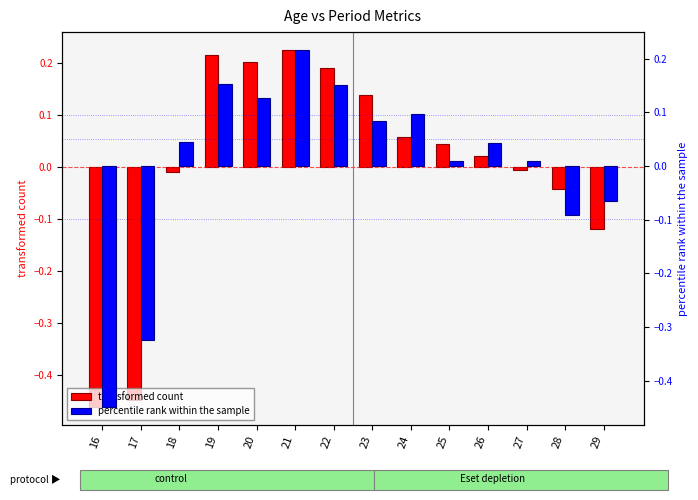

How many bars are there in each group?

2